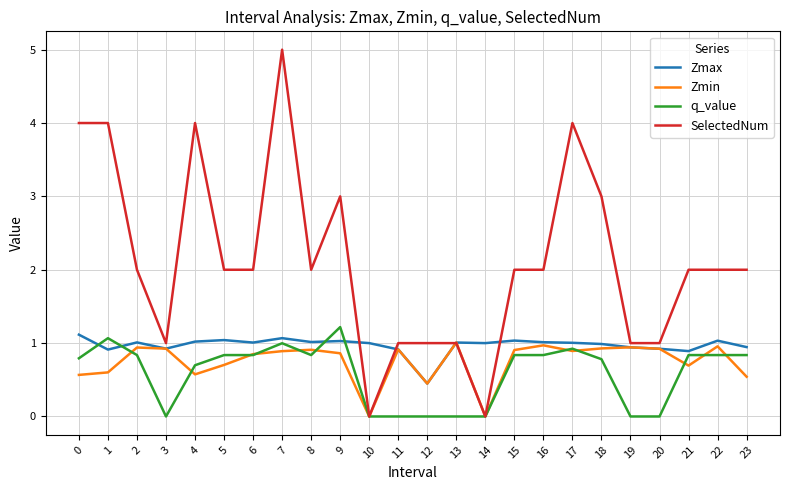

At 8, list the series in order from smallest to largest.

q_value, Zmin, Zmax, SelectedNum